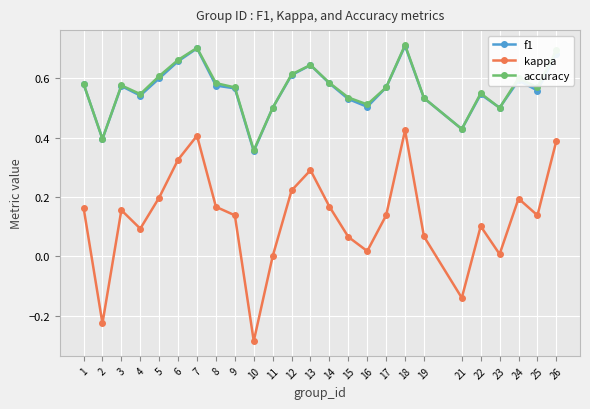

At which label does accuracy reach its peak?

18